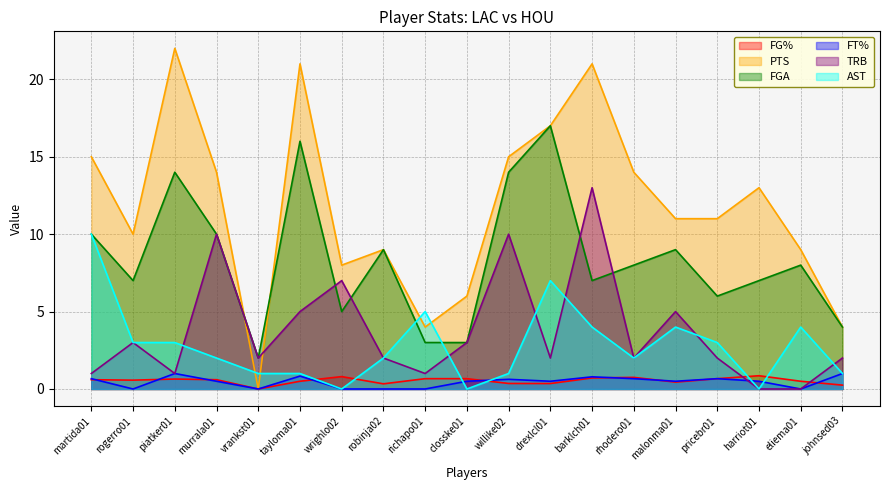

What is the total value across all series at richapo01?

13.7